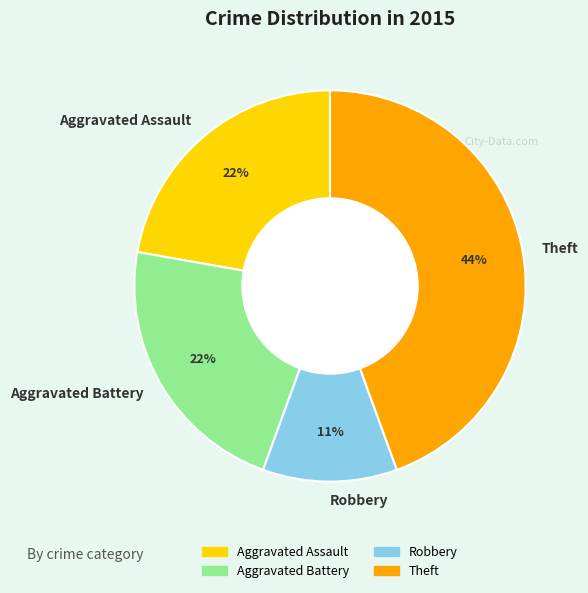

To the nearest percent, what is the difference between the Aggravated Assault and Theft slice percentages?

22%